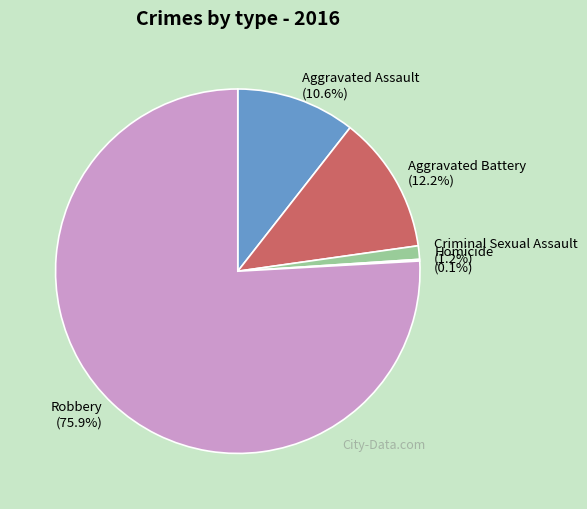

Which has a higher value, Criminal Sexual Assault or Aggravated Assault?

Aggravated Assault